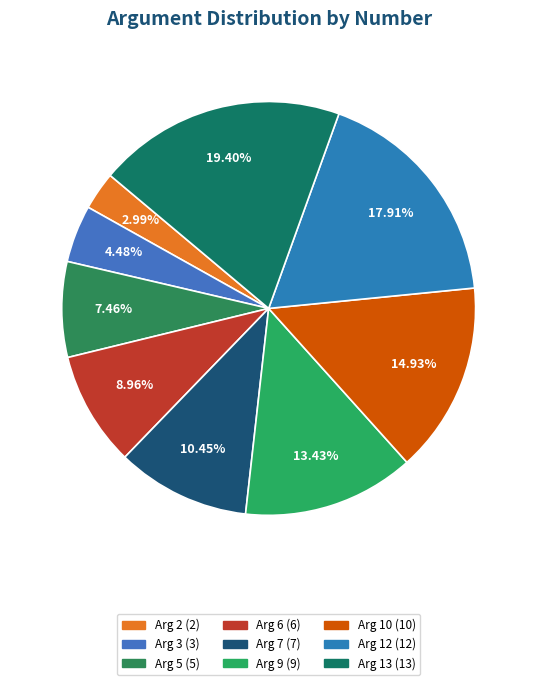

Is the sum of Arg 5 and Arg 6 greater than half?

No